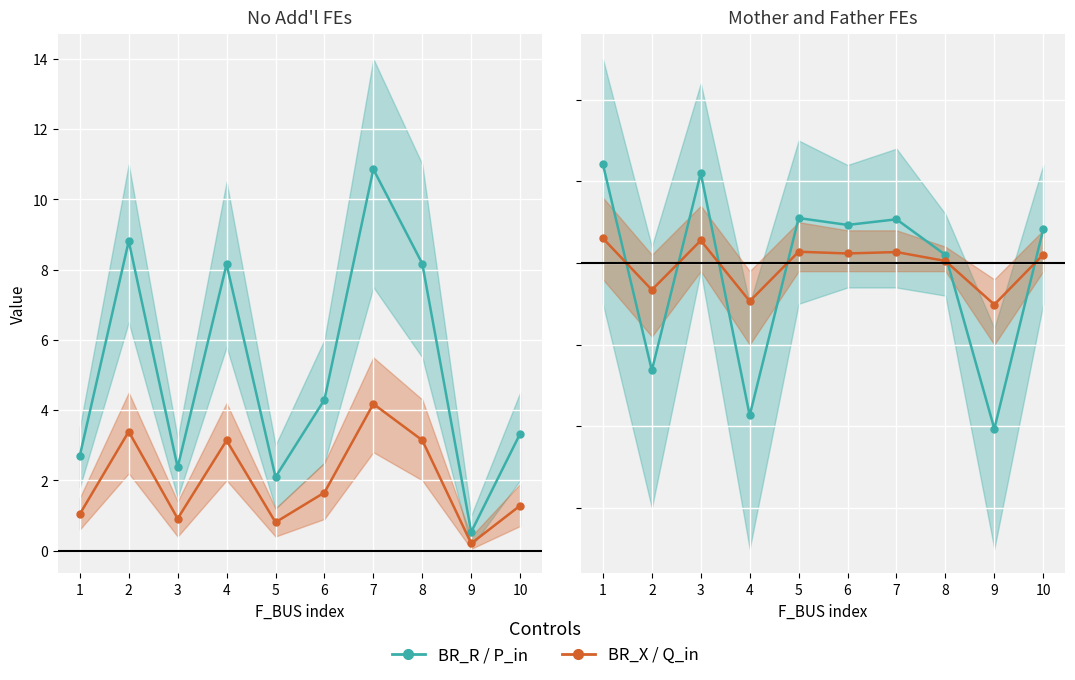

How many interior local valleys does the BR_R series have?

3